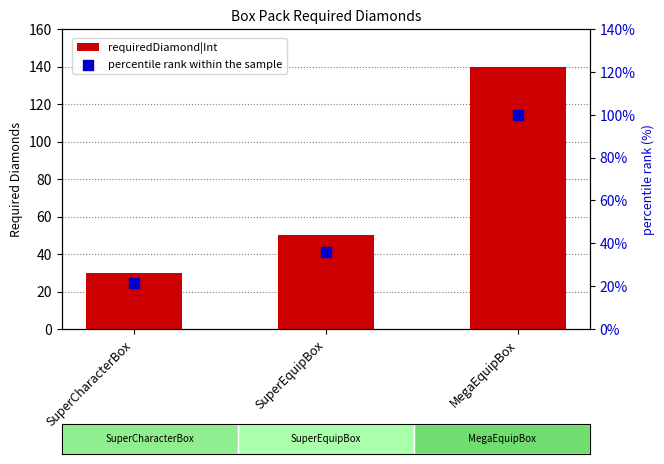

What are all the series names shown in the legend?

requiredDiamond|Int, percentile rank within the sample